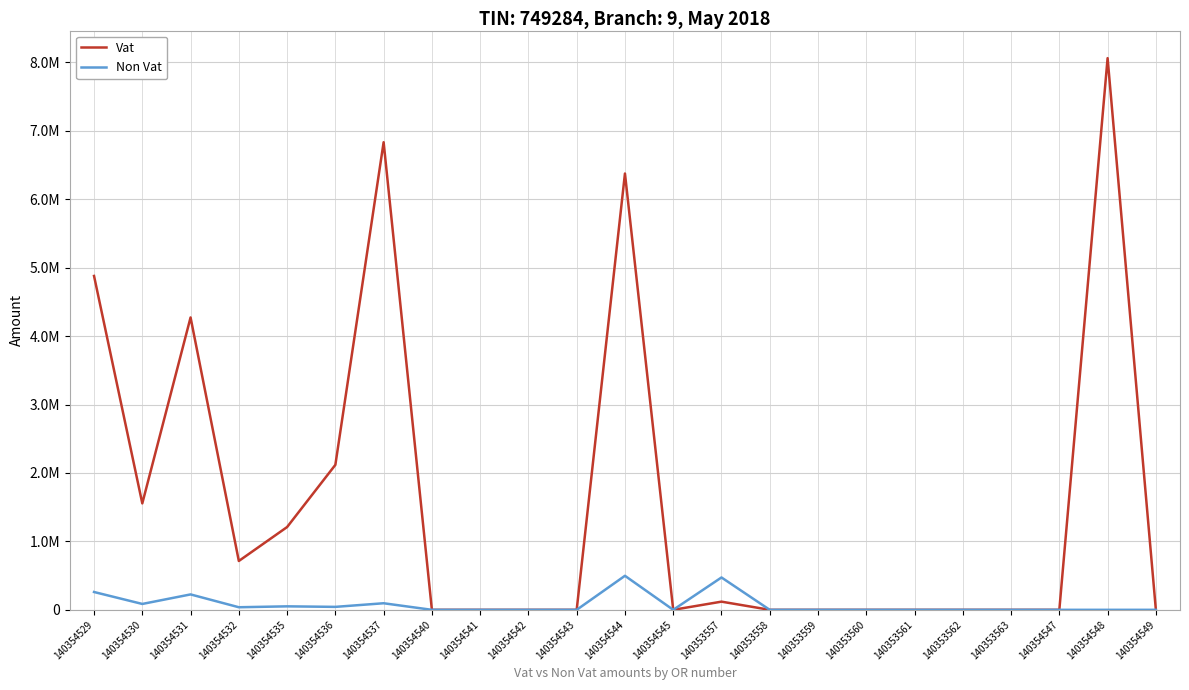

What are all the series names shown in the legend?

Vat, Non Vat